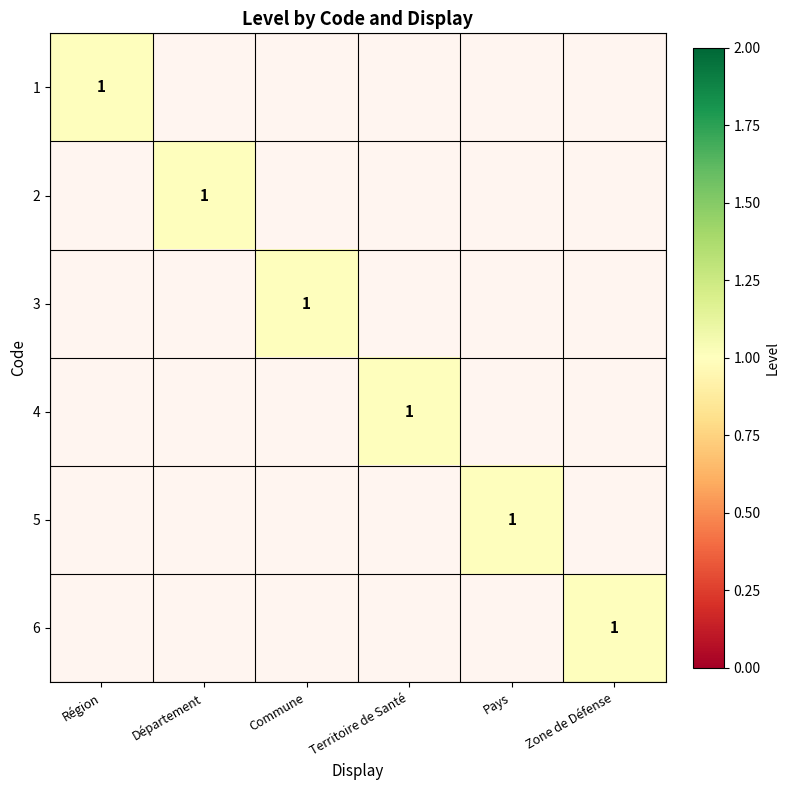

List the series in order of their peak value, highest first.

1, 2, 3, 4, 5, 6